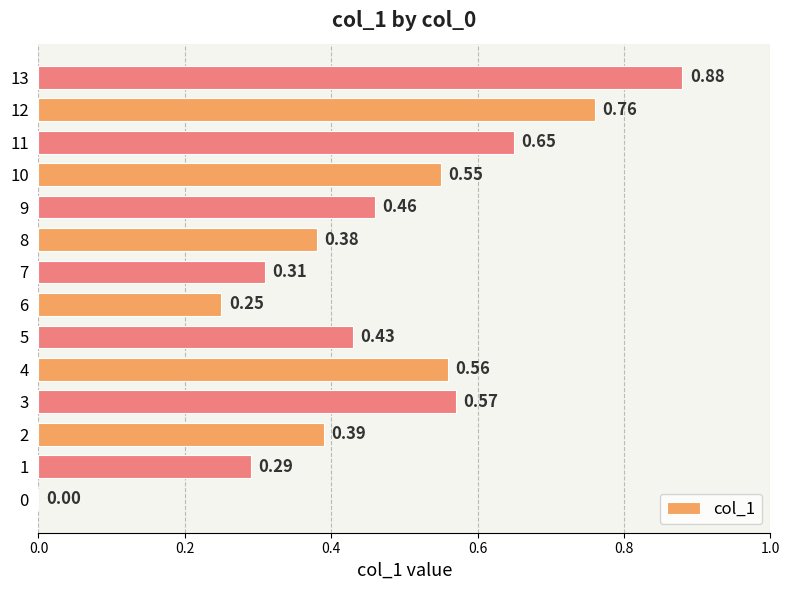

What is the sum of the values at 9 and 11?

1.1